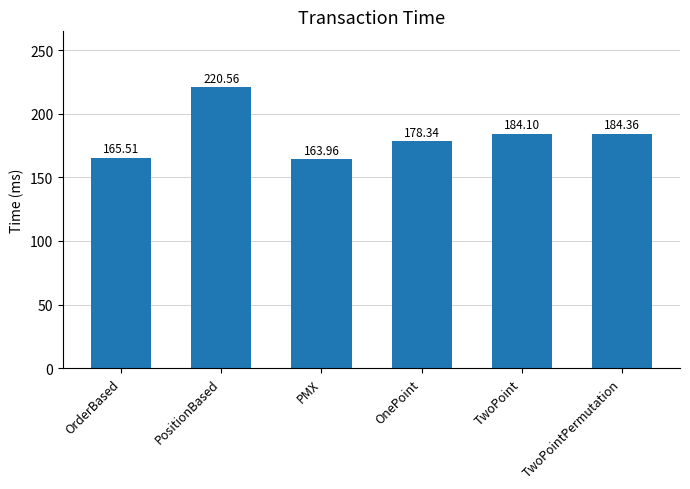

What is the smallest value displayed?

164.0